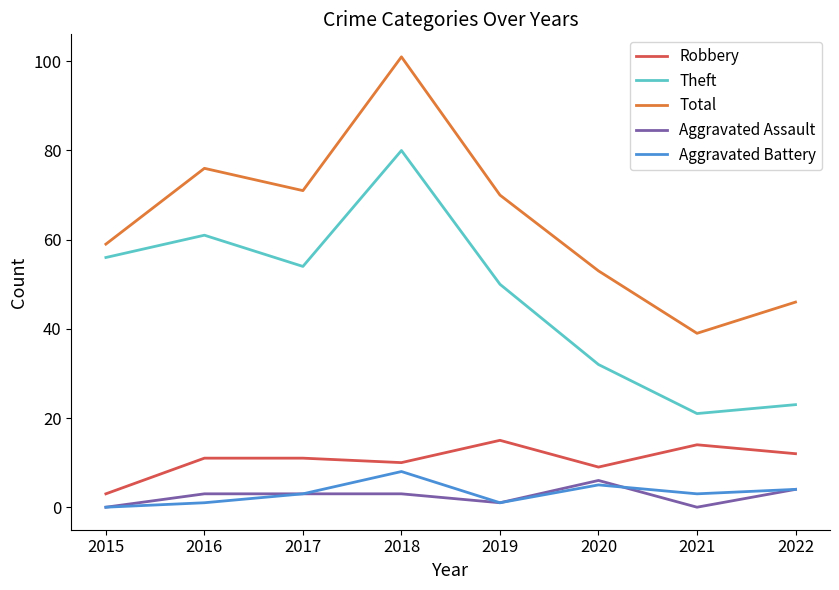

Is this an area chart (filled region under the line)?

No